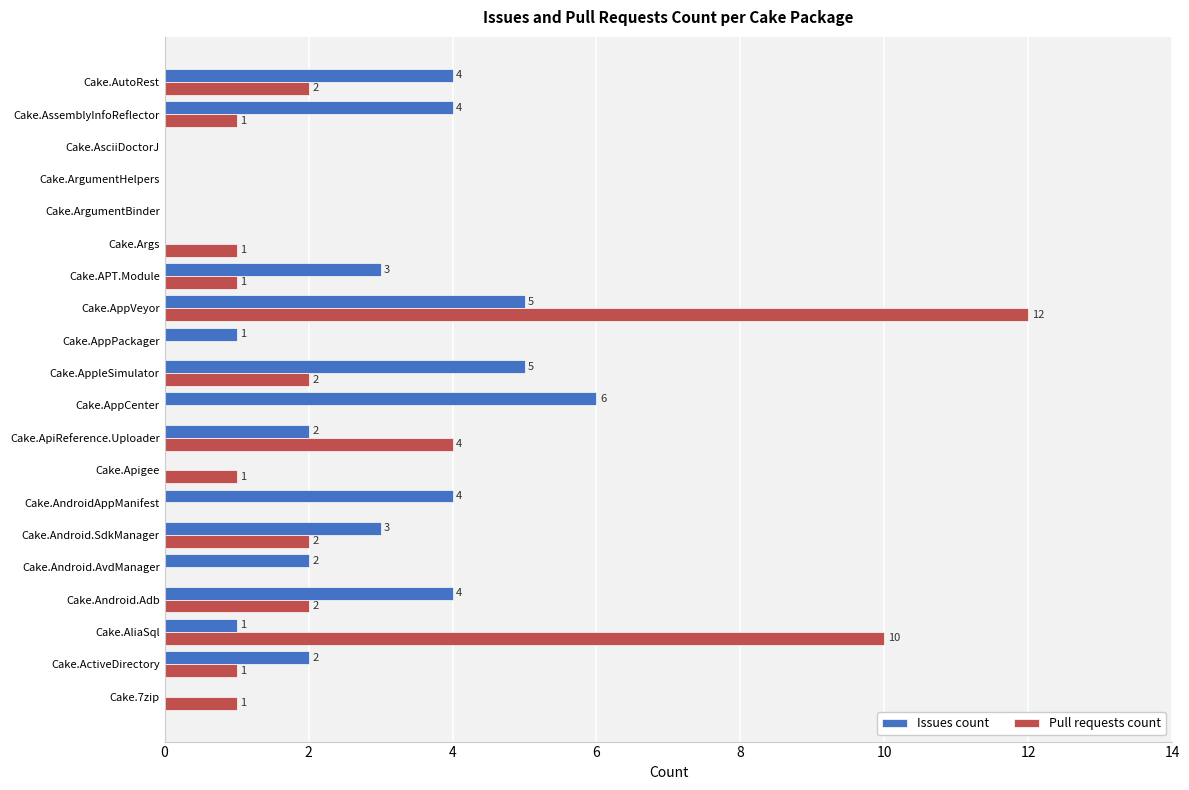

The value of Issues count at Cake.ArgumentBinder is 2. True or false?

False